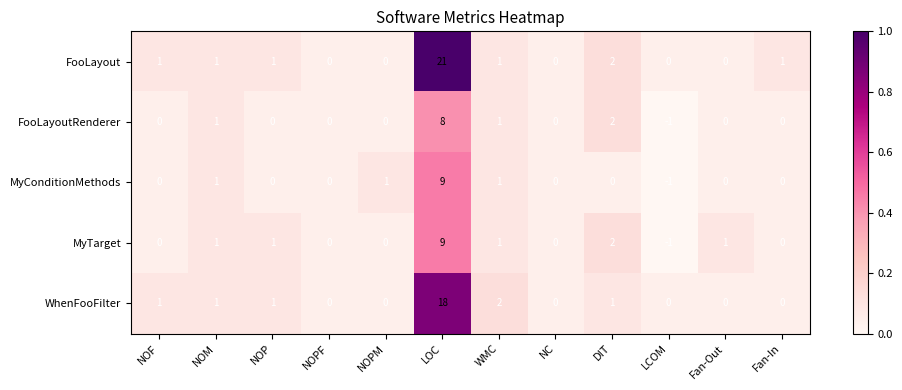

What is the sum of all FooLayout values?

28